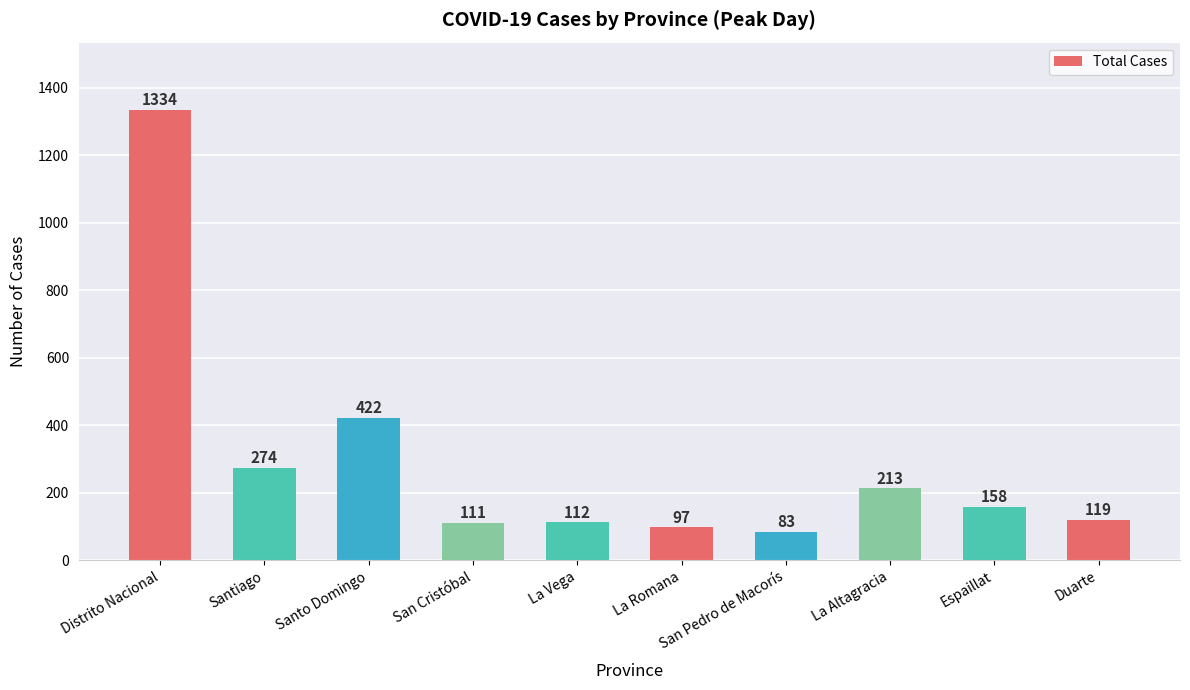

Reading right to left, transcribe all the data shown in this chart.

Duarte=119	Espaillat=158	La Altagracia=213	San Pedro de Macorís=83	La Romana=97	La Vega=112	San Cristóbal=111	Santo Domingo=422	Santiago=274	Distrito Nacional=1334